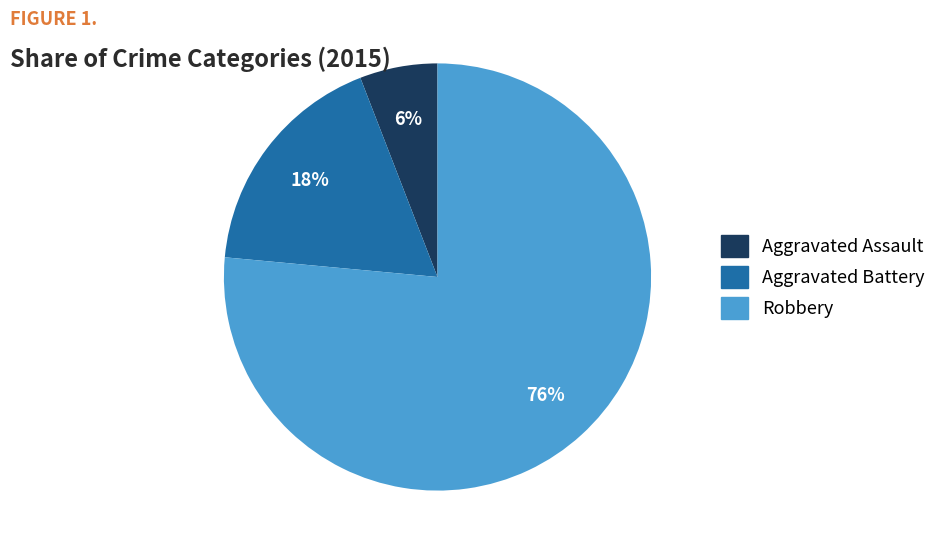

How many segments does this pie chart have?

3